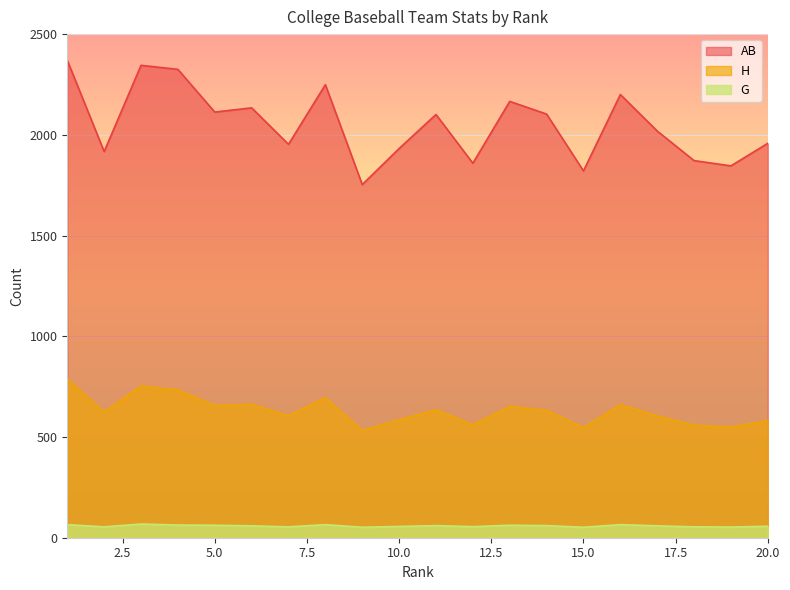

Where does the AB series first go above 2101?

1